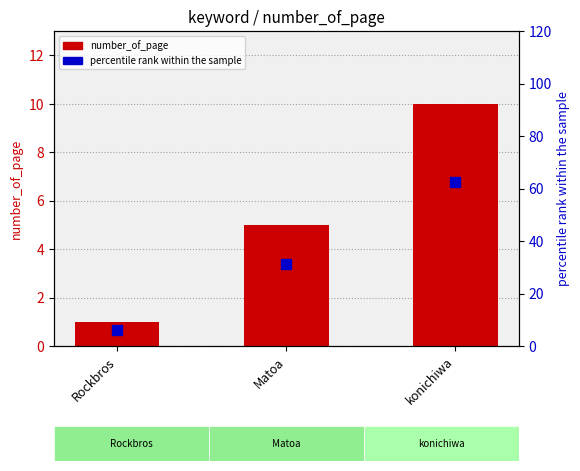

Which series contains the lowest Y value?

number_of_page